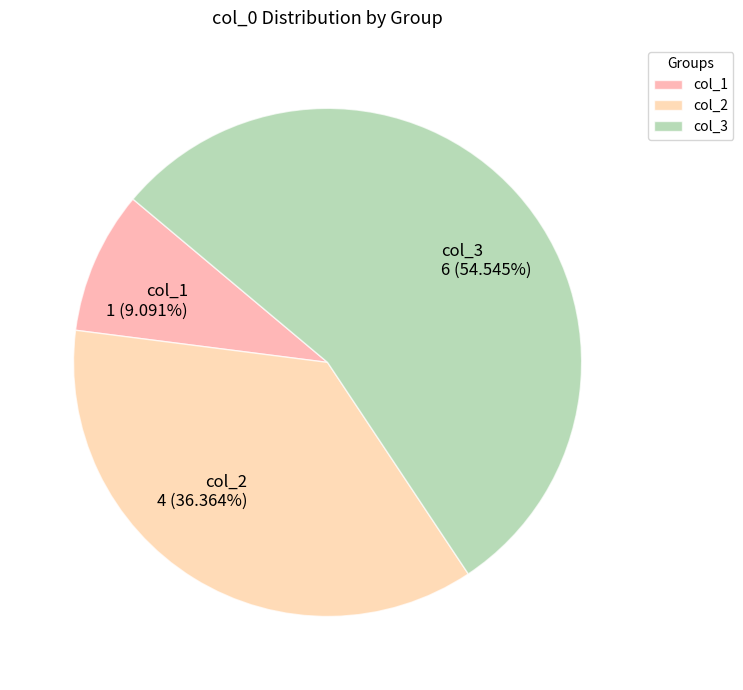

Which has a higher value, col_1 or col_2?

col_2